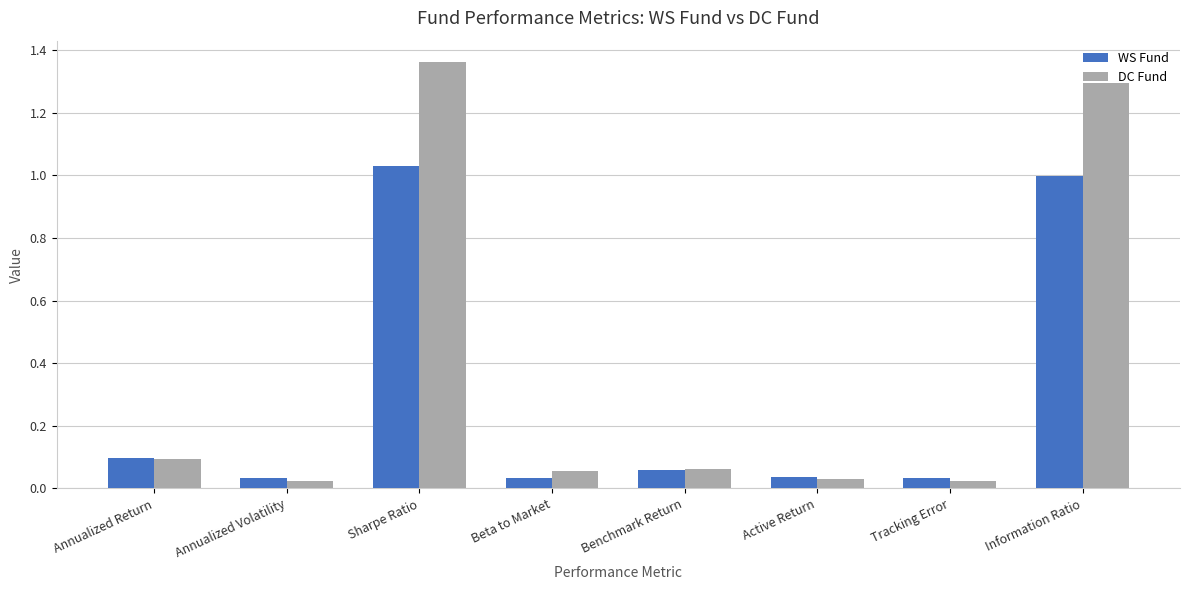

What is the total value across all series at Information Ratio?

2.3